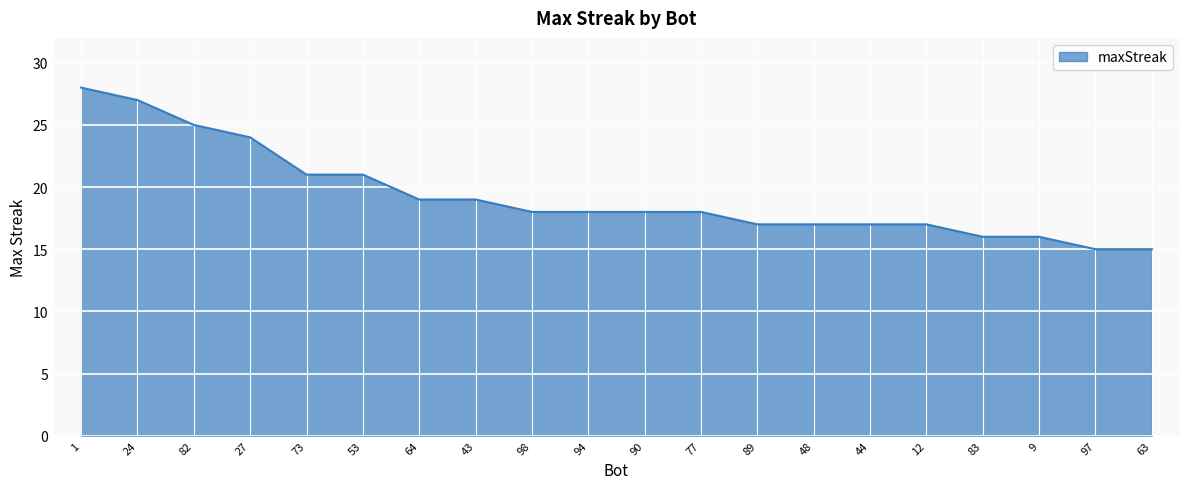

True or false: the data shows 28 at 83.

False